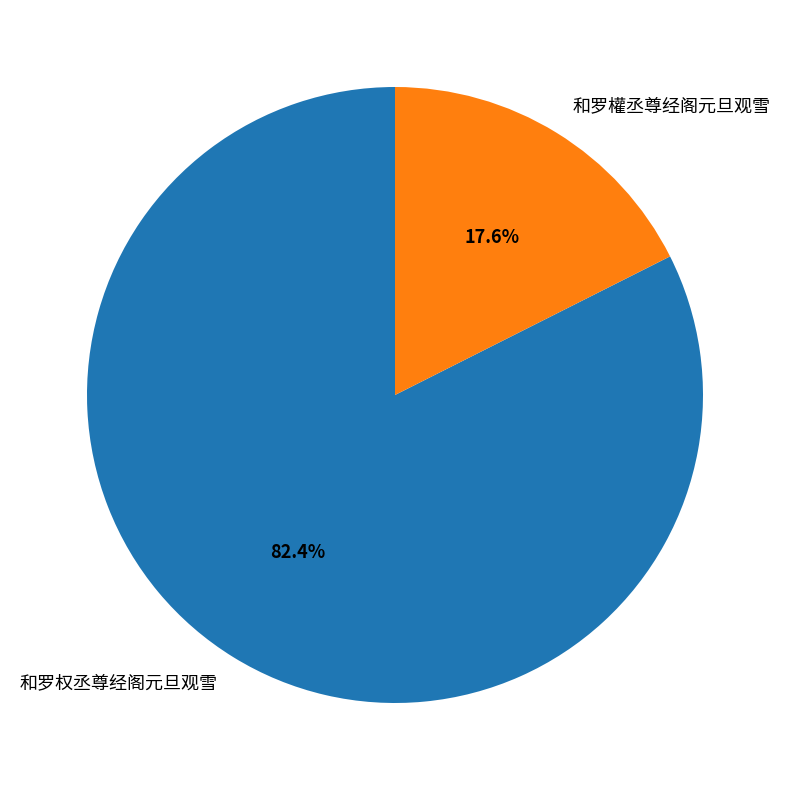

To the nearest percent, what is the average slice percentage?

50%